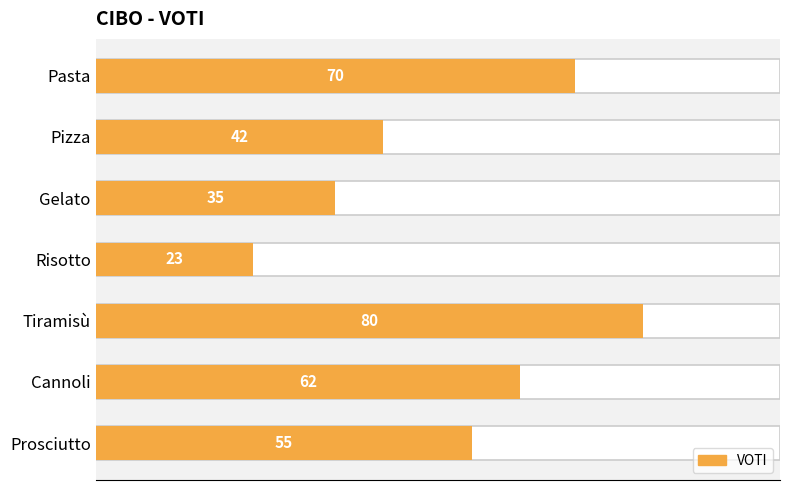

What is the difference between the values at Pasta and Prosciutto?

15